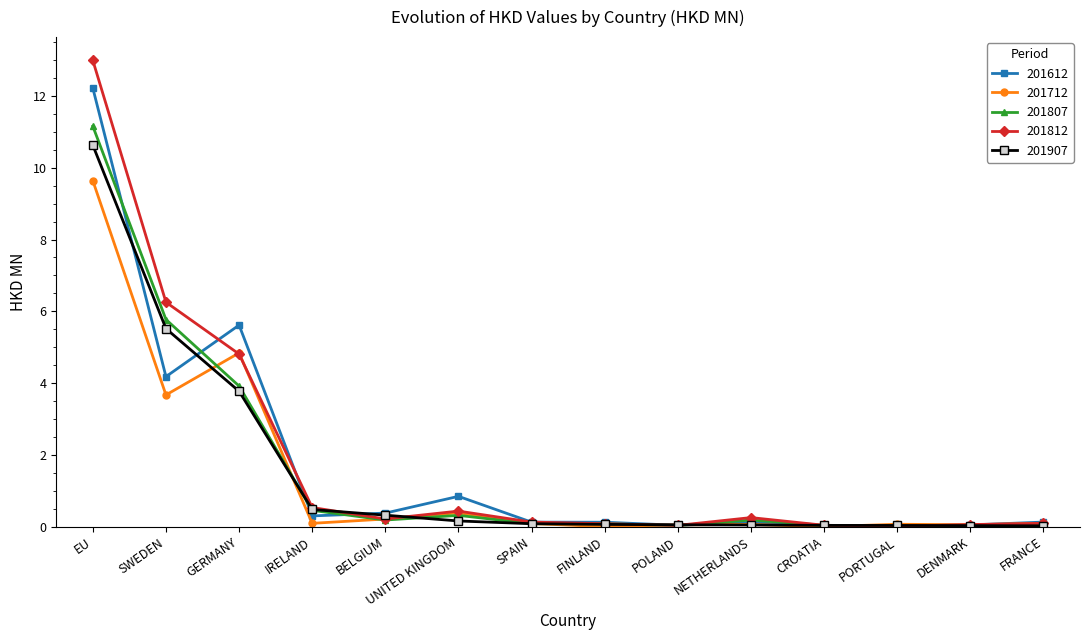

List the series in order of their peak value, highest first.

201812, 201612, 201807, 201907, 201712